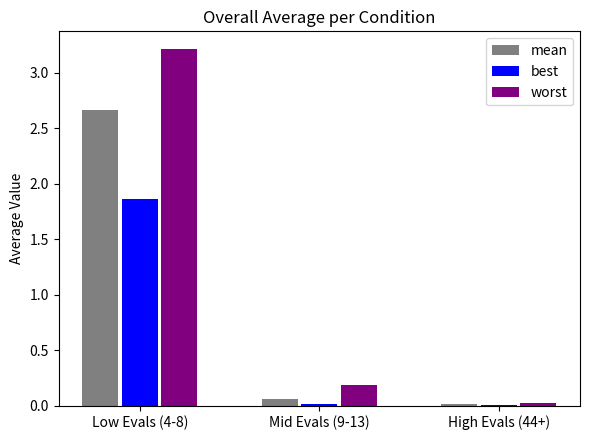

The value of worst at Low Evals (4-8) is 2.2. True or false?

False